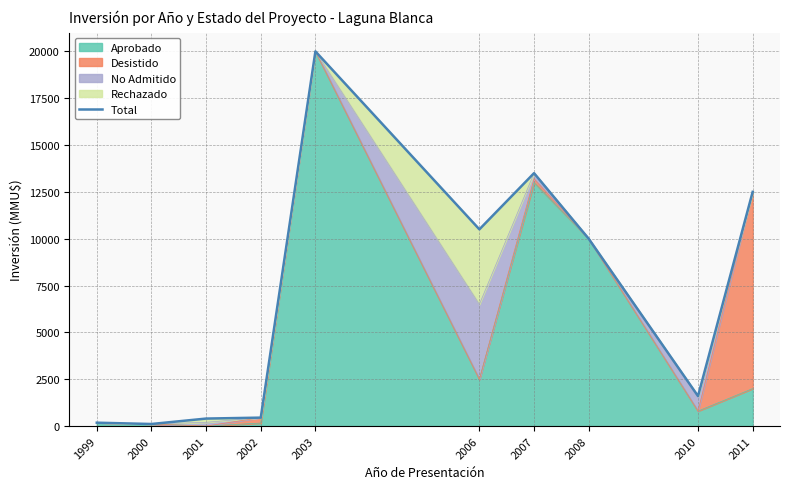

How many data points does each series have?

10